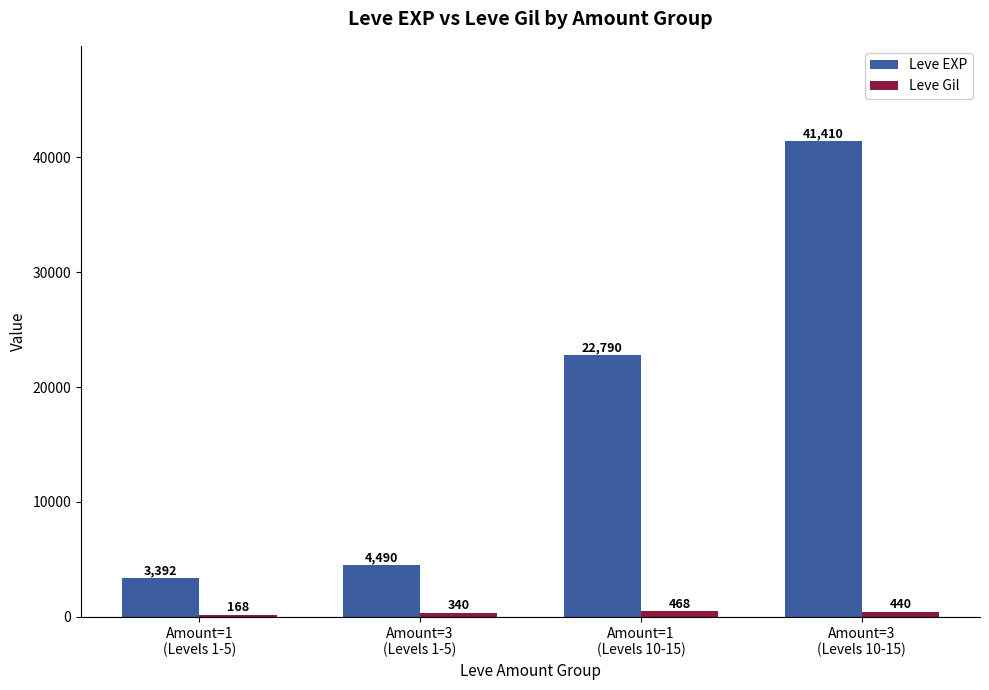

Where is Leve EXP nearest to the value 22401?

Amount=1
(Levels 10-15)